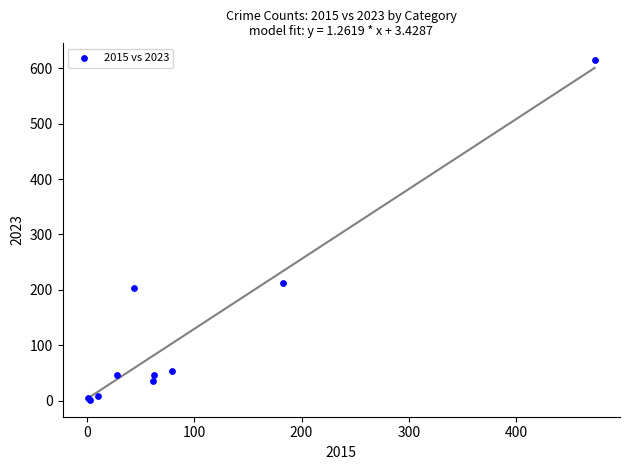

What Y value in the scatter plot is closest to 308?

213